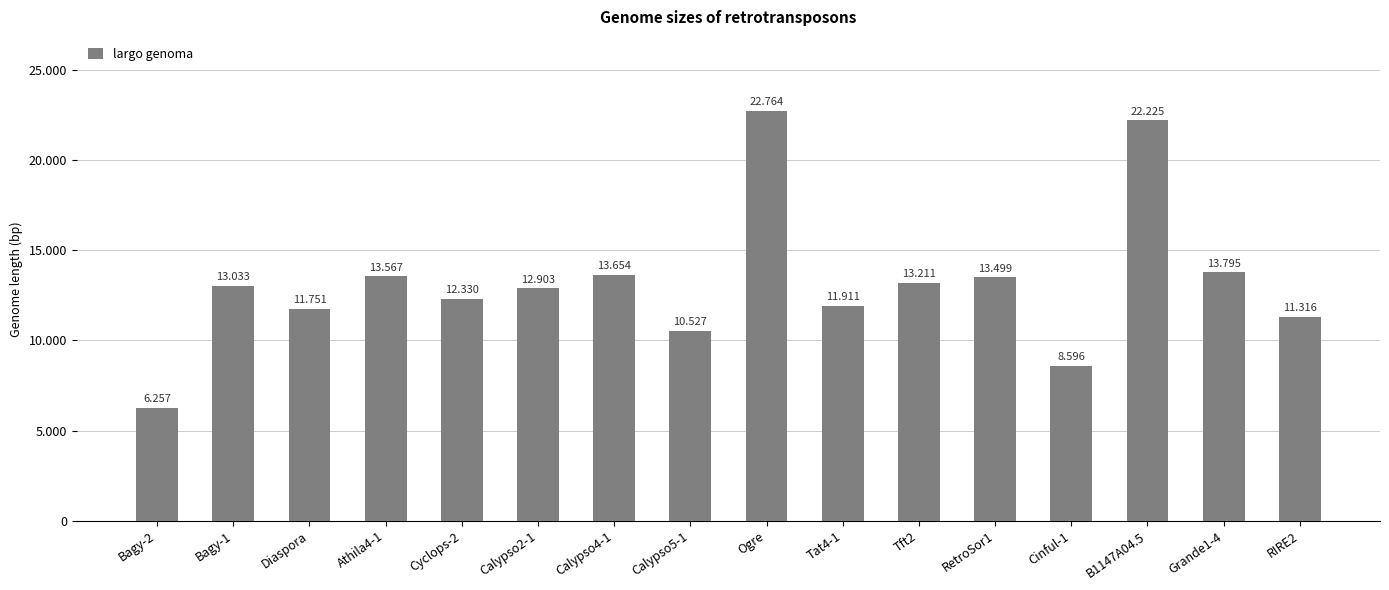

What is the minimum value shown in the chart?

6257